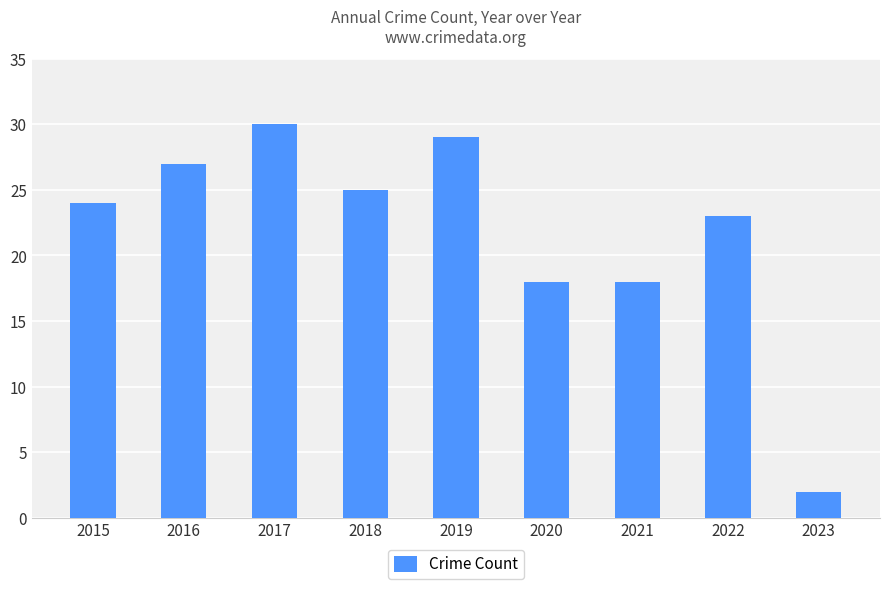

Reading right to left, what are all the values shown in this chart?

2	23	18	18	29	25	30	27	24